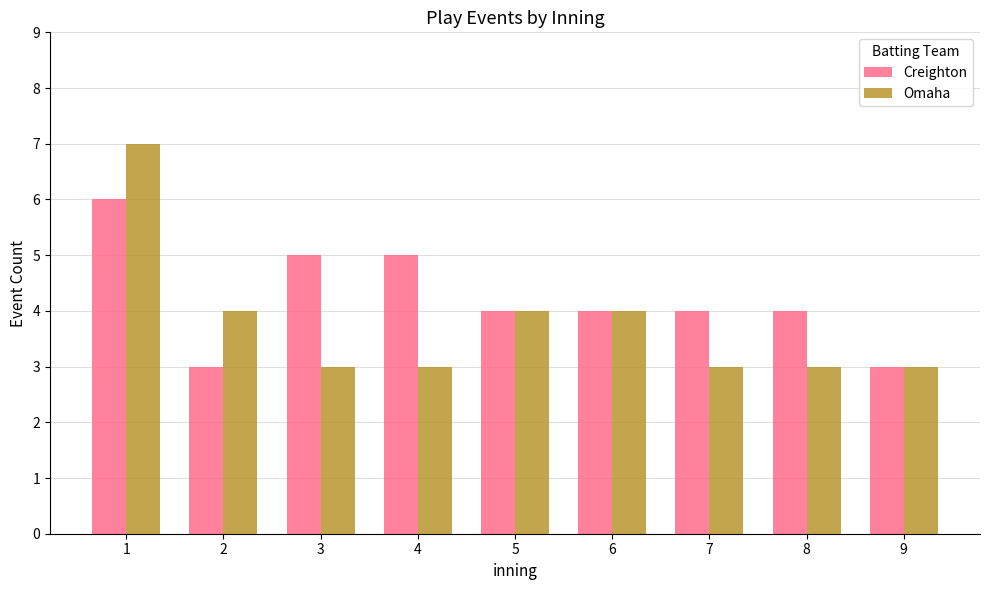

What is the average value of the Creighton series?

4